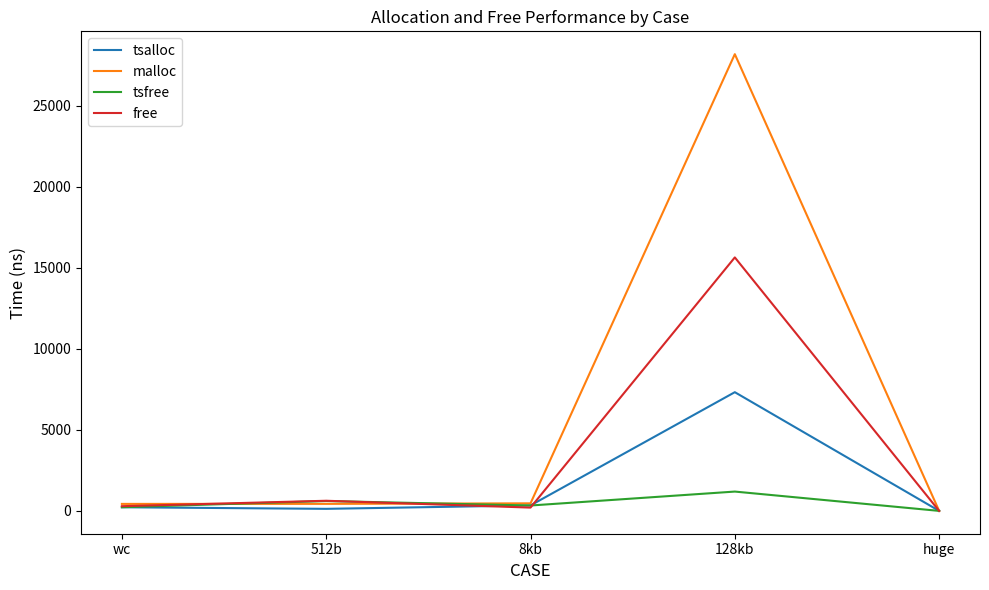

Which series has the largest range (max minus min)?

malloc